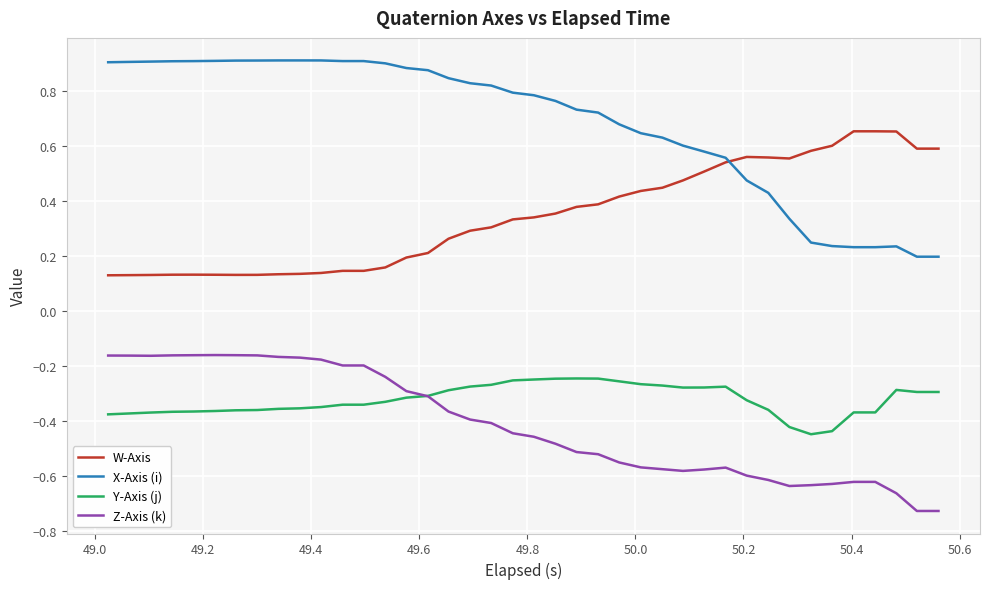

Which series has the widest spread of values?

X-Axis (i)